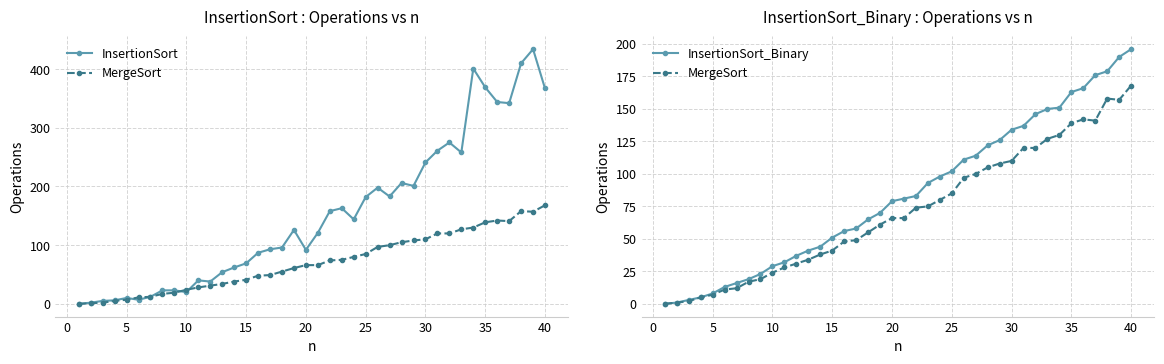

How many data points in InsertionSort are above 126?

19